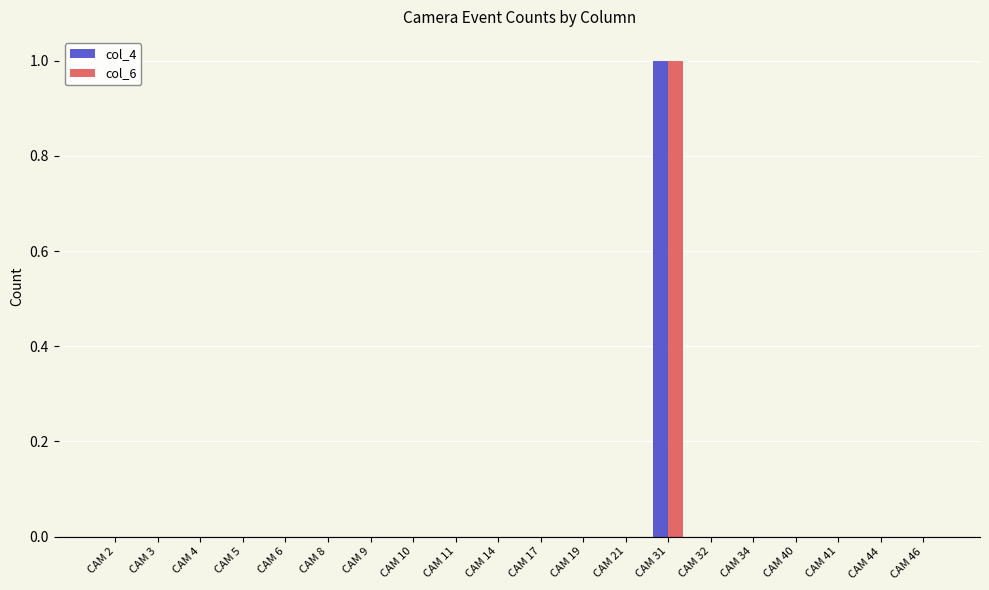

Reading left to right, transcribe all the data shown in this chart.

col_4: CAM 2=0	CAM 3=0	CAM 4=0	CAM 5=0	CAM 6=0	CAM 8=0	CAM 9=0	CAM 10=0	CAM 11=0	CAM 14=0	CAM 17=0	CAM 19=0	CAM 21=0	CAM 31=1	CAM 32=0	CAM 34=0	CAM 40=0	CAM 41=0	CAM 44=0	CAM 46=0
col_6: CAM 2=0	CAM 3=0	CAM 4=0	CAM 5=0	CAM 6=0	CAM 8=0	CAM 9=0	CAM 10=0	CAM 11=0	CAM 14=0	CAM 17=0	CAM 19=0	CAM 21=0	CAM 31=1	CAM 32=0	CAM 34=0	CAM 40=0	CAM 41=0	CAM 44=0	CAM 46=0